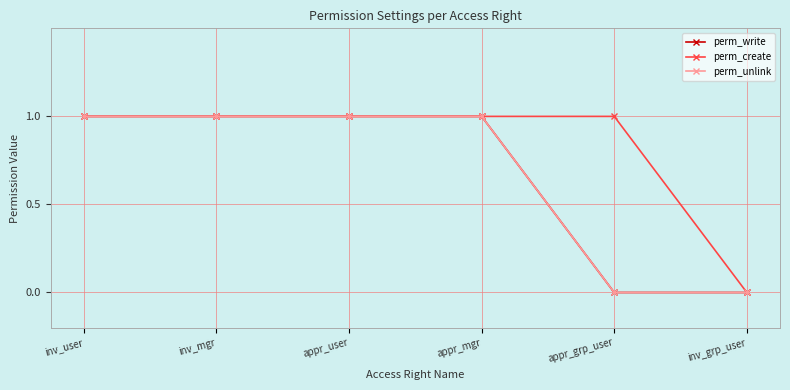

What is the label of the 1st point from the right?

inv_grp_user